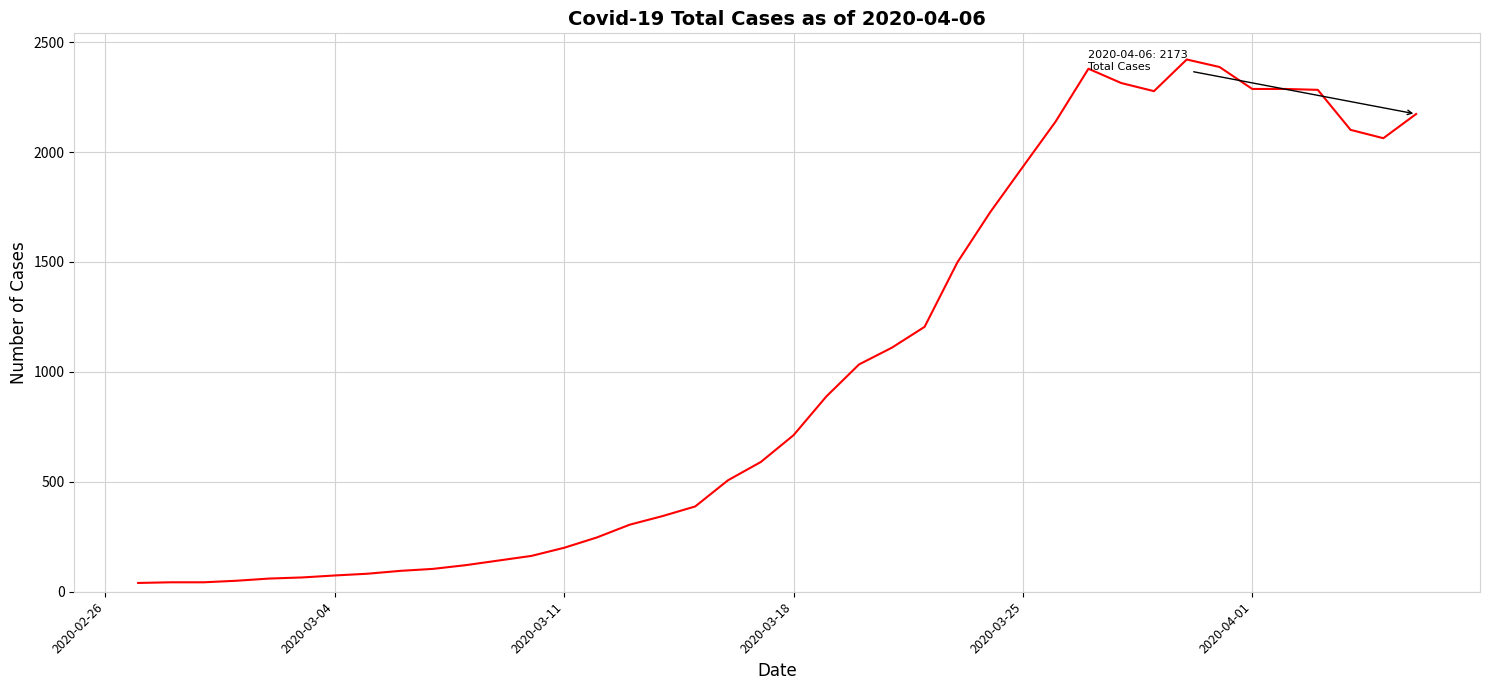

What is the difference between the maximum and minimum values?

2381